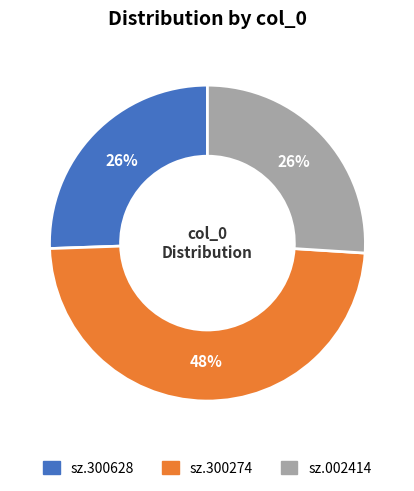

The sz.300628 slice represents 26% of the pie. True or false?

True